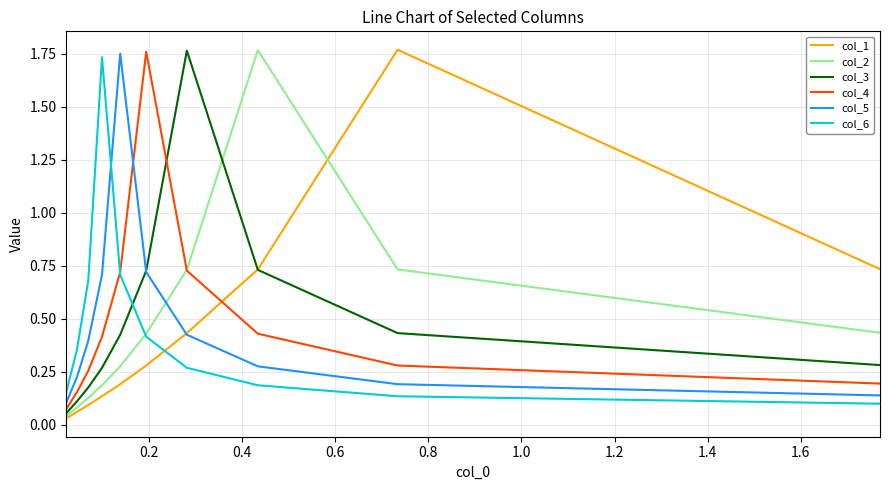

The value of col_2 at 0.6 is 1.0. True or false?

False